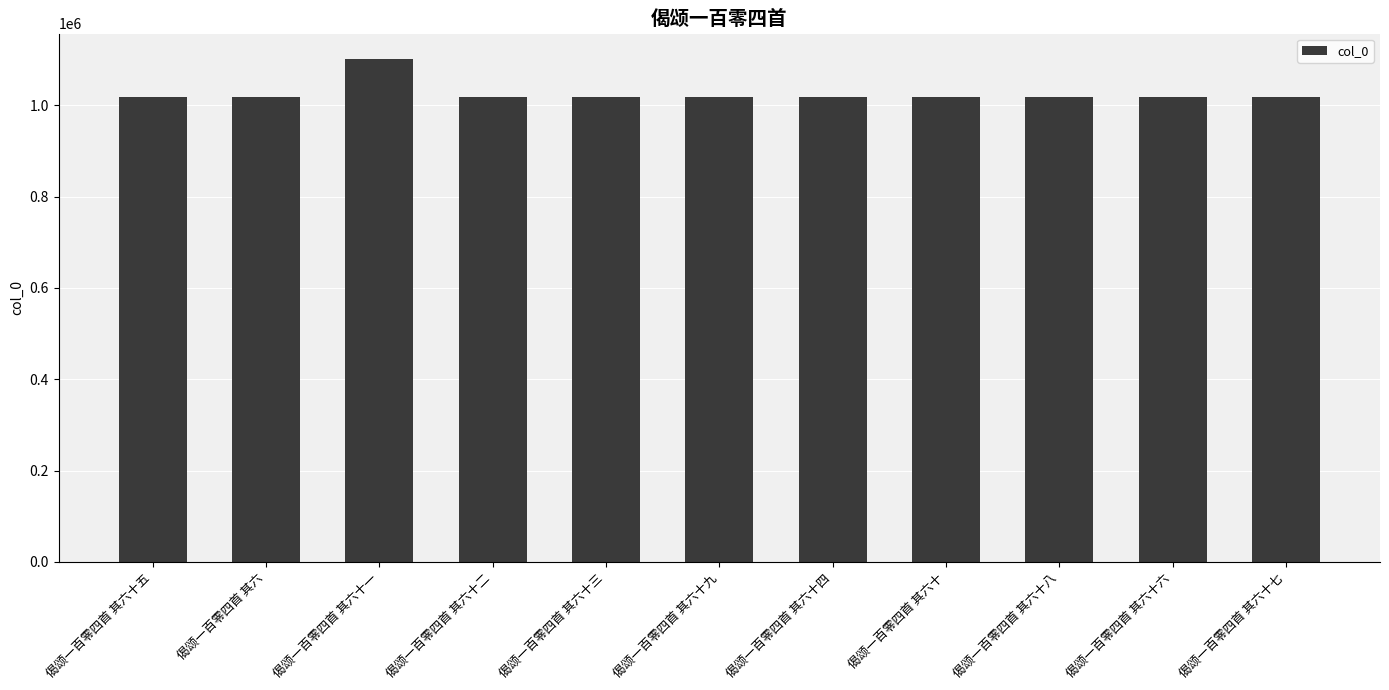

What is the label of the 10th bar from the left?

偈颂一百零四首 其六十六